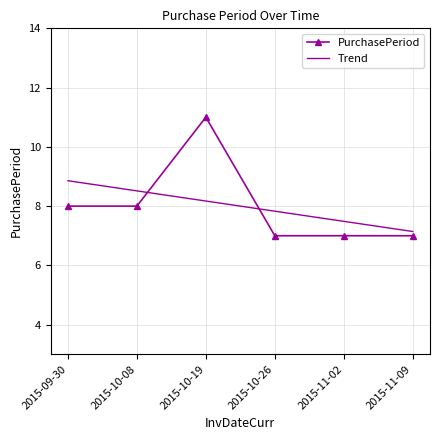

The Trend series shows 12.4 at 2015-10-08. True or false?

False